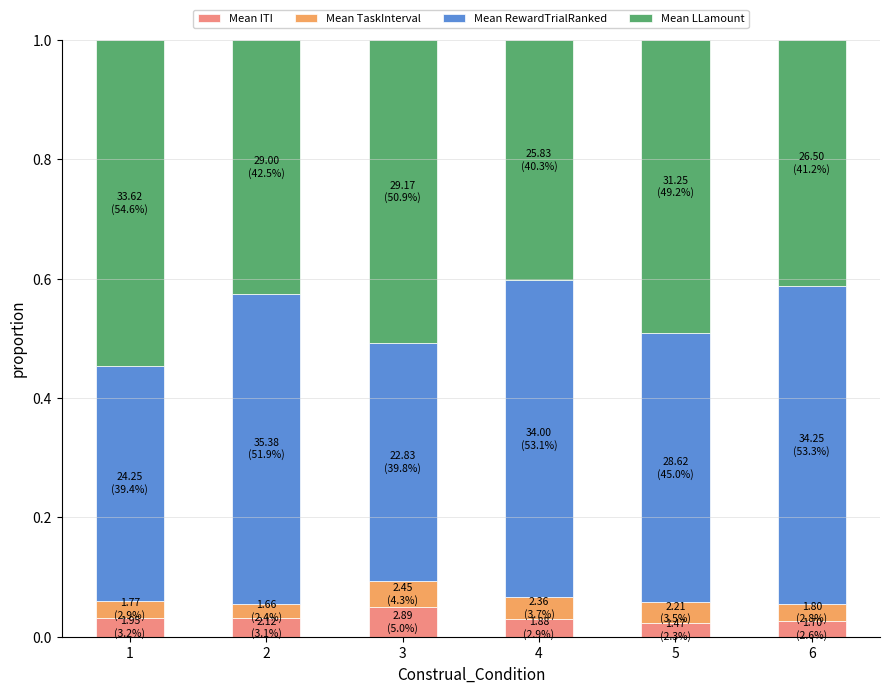

What are all the series names shown in the legend?

Mean ITI, Mean TaskInterval, Mean RewardTrialRanked, Mean LLamount